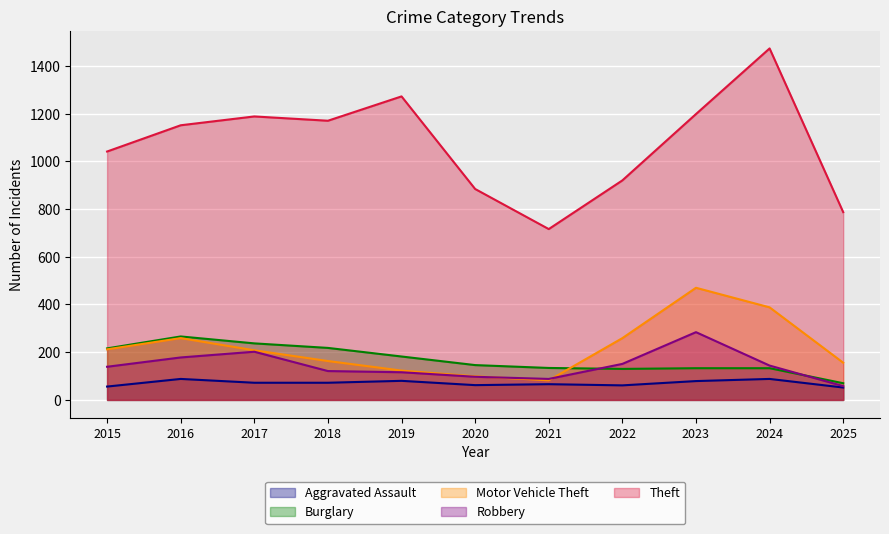

Where is the first local maximum for Burglary?

2016